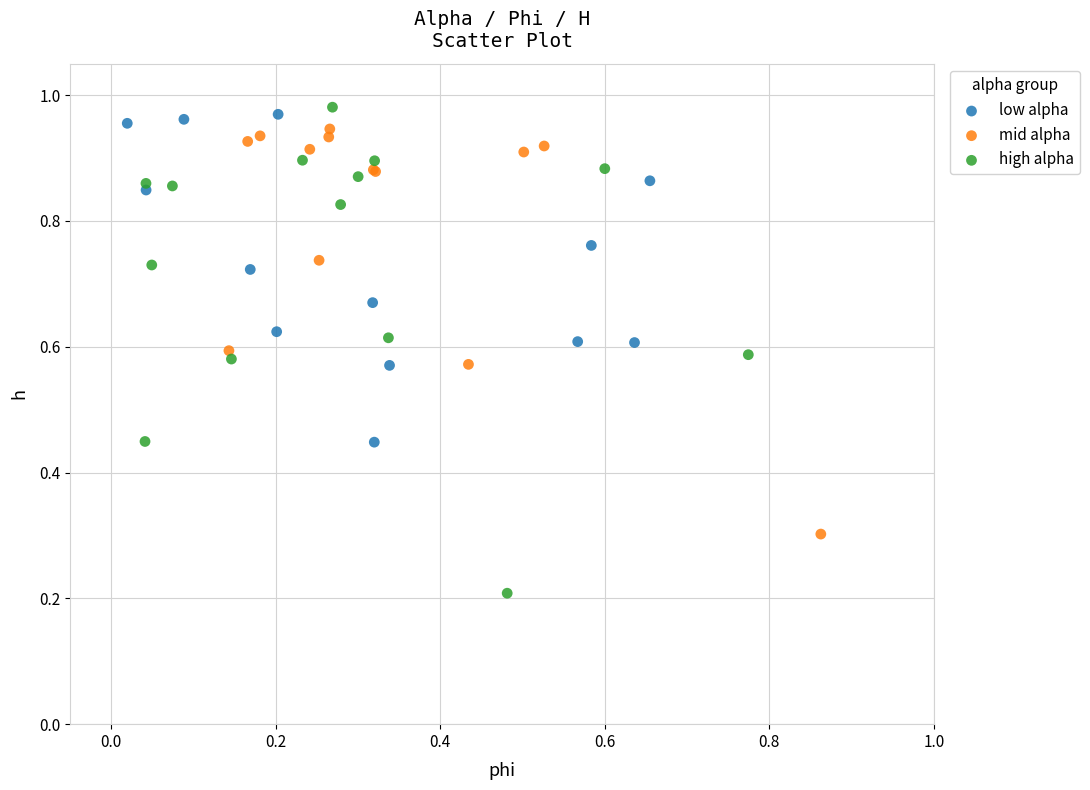

Which series has the largest Y range (max minus min)?

high alpha